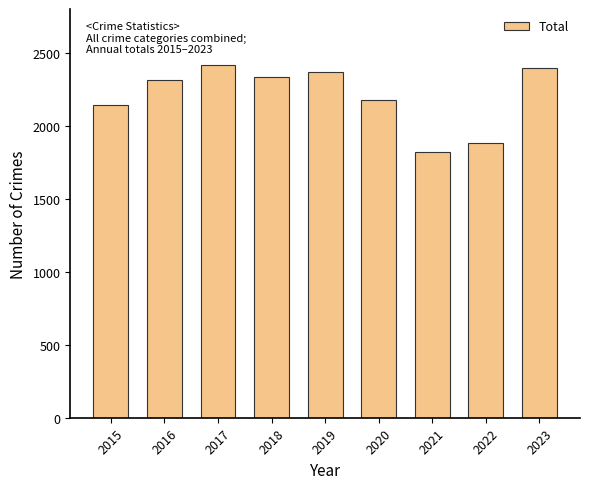

Is it true that the value at 2018 is 2333?

True